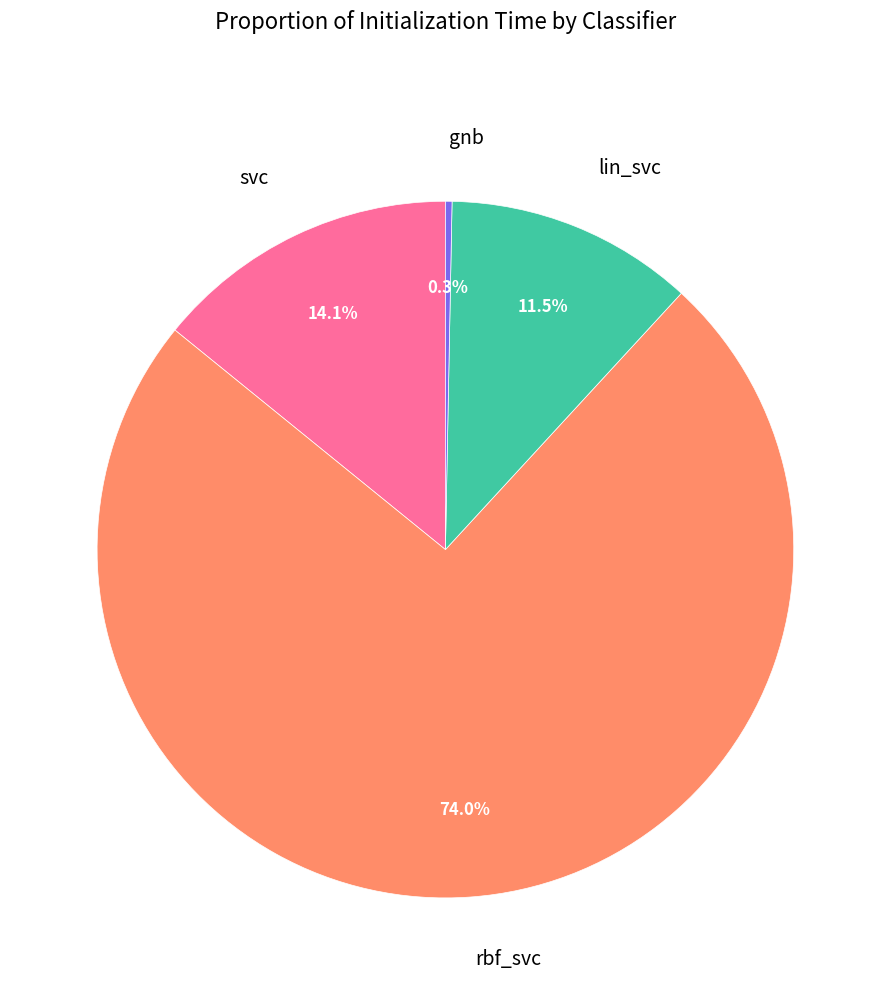

Is there any slice that represents more than half of the pie?

Yes